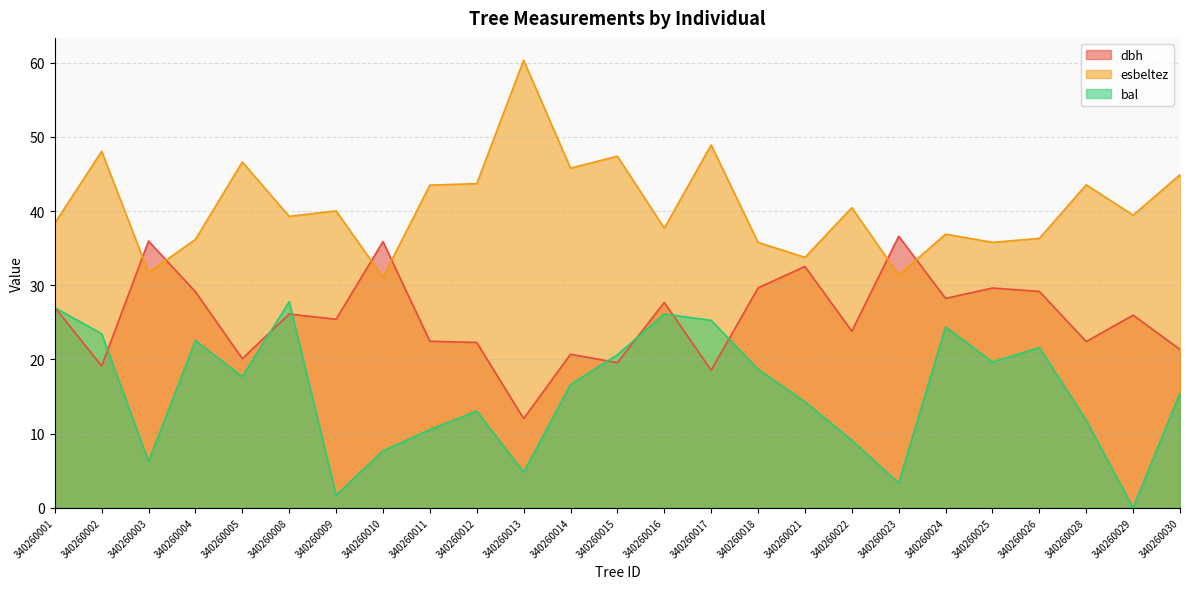

True or false: dbh has a value of 26.1 at 340260008.

True